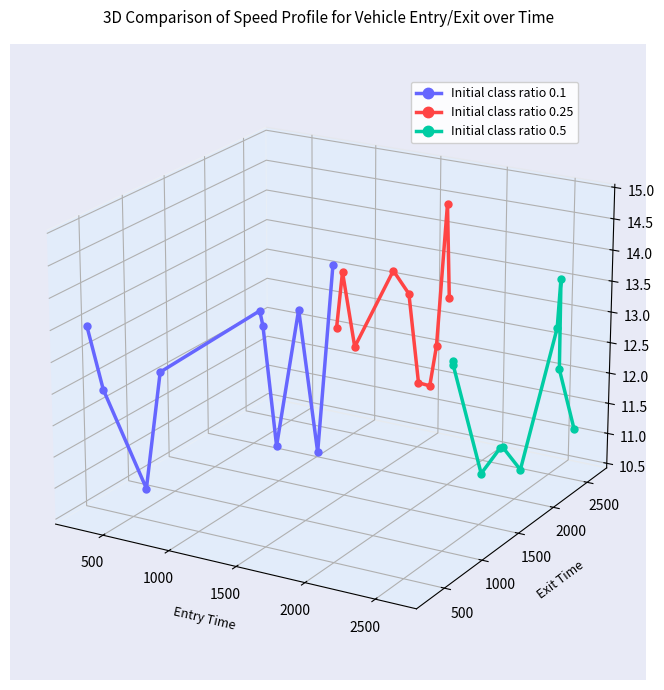

Is the value of Initial class ratio 0.5 at 3000 greater than the value of Initial class ratio 0.25 at 8?

No